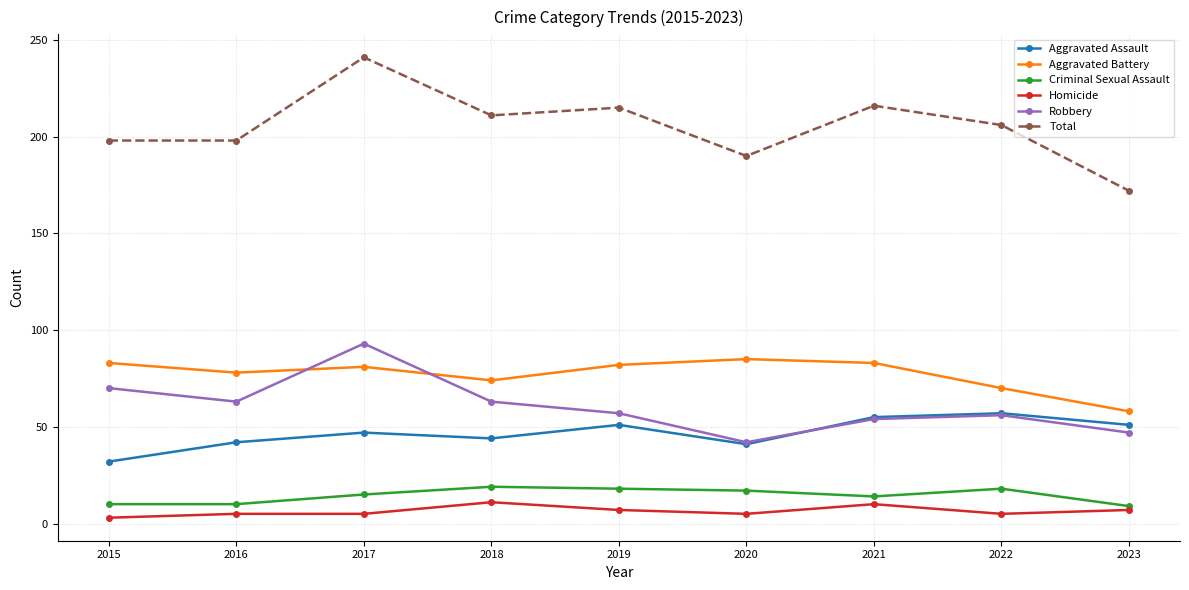

What is the sum of the Total values at 2019 and 2022?

421